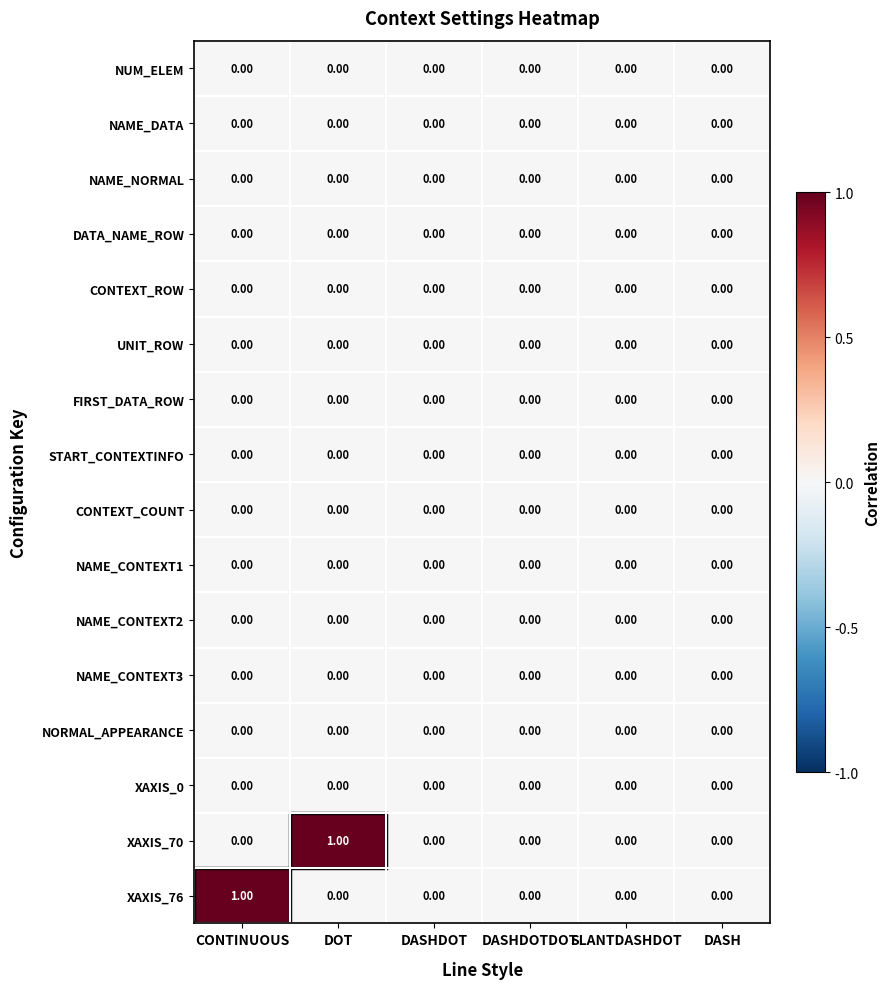

Which series changed the most between CONTINUOUS and DASHDOTDOT?

XAXIS_76